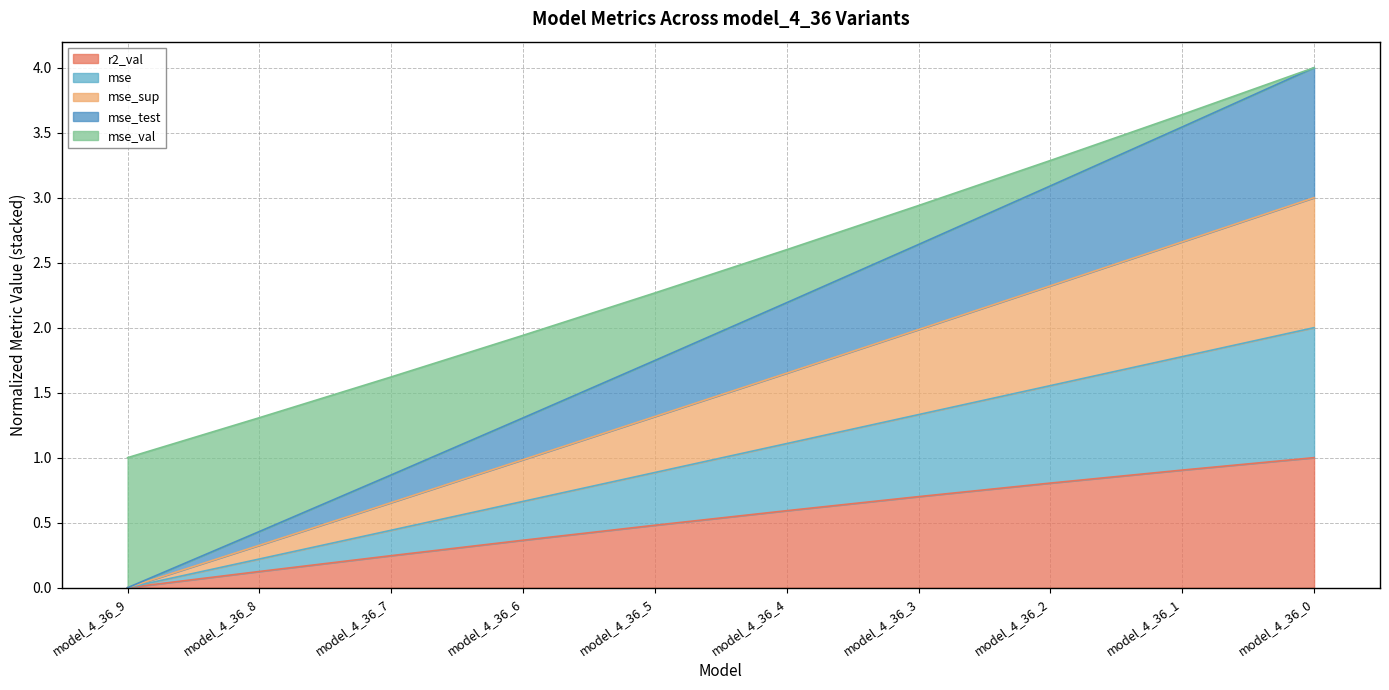

True or false: r2_val has a value of 0.1 at model_4_36_6.

False